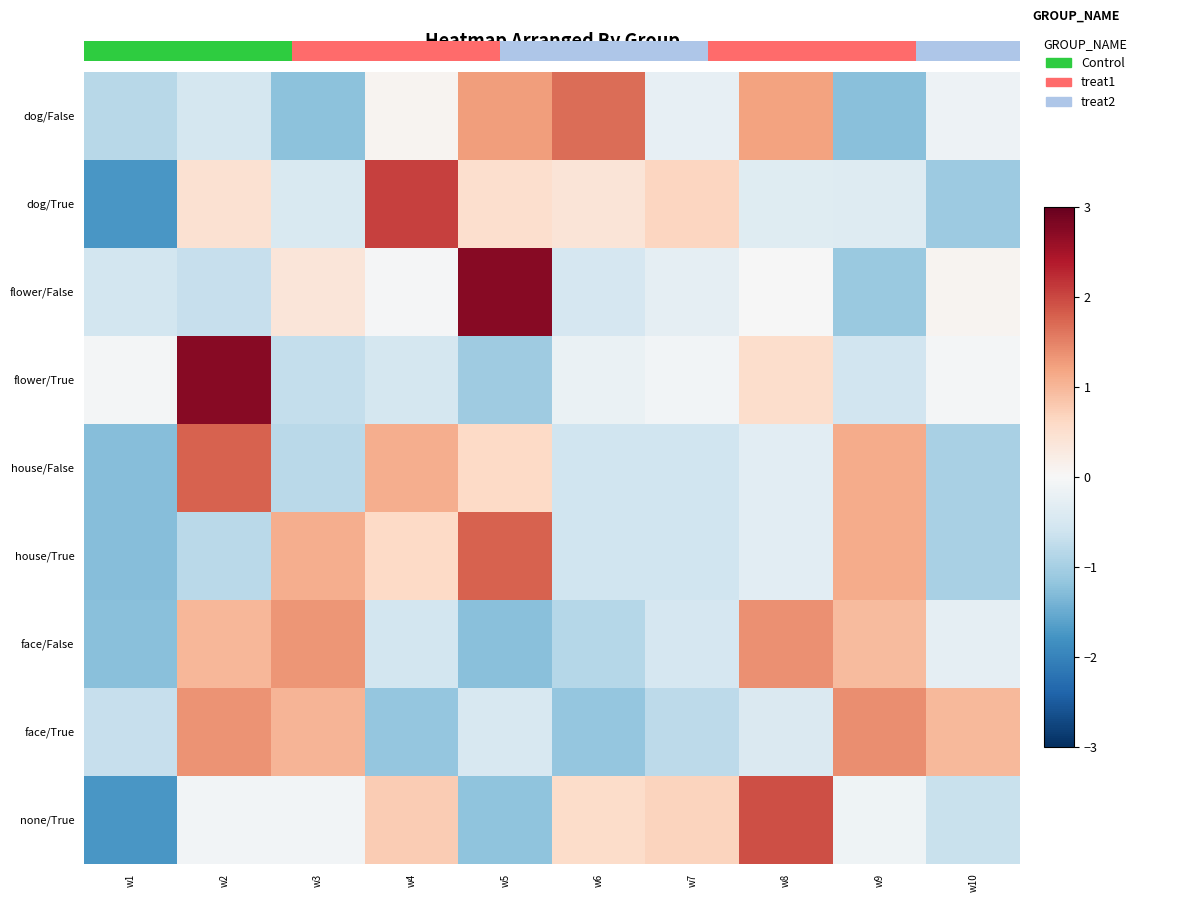

Where does the face/False series first go above 0?

w2